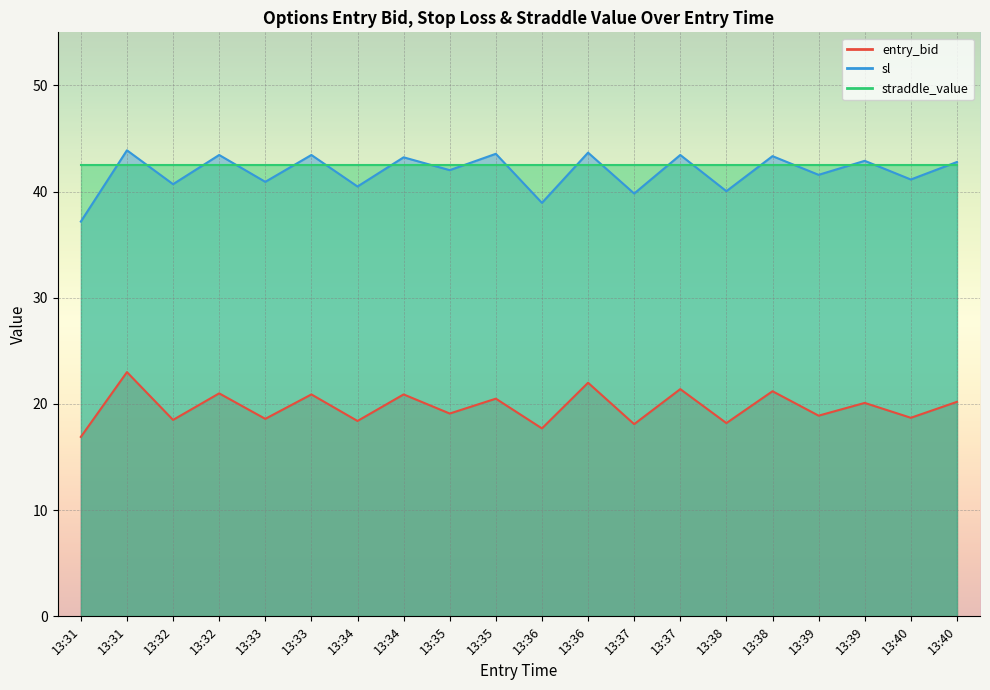

True or false: entry_bid has more than 1 points higher than both neighbors.

True